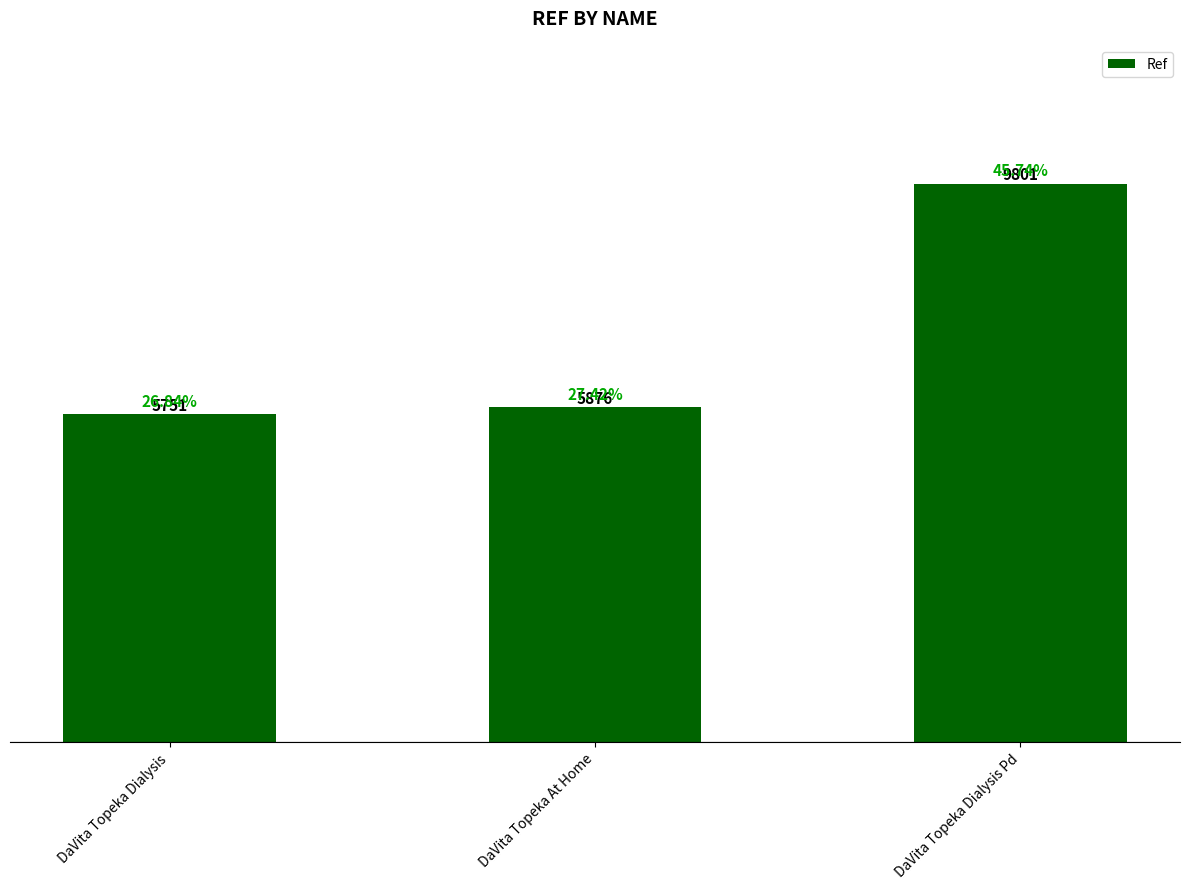

What is the average value?

7143